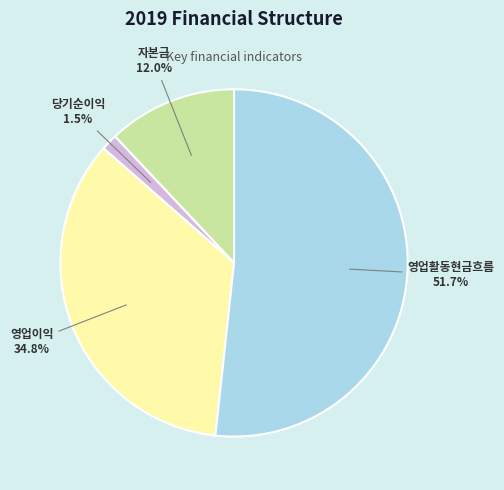

Which category has the biggest portion of the pie?

영업활동현금흐름